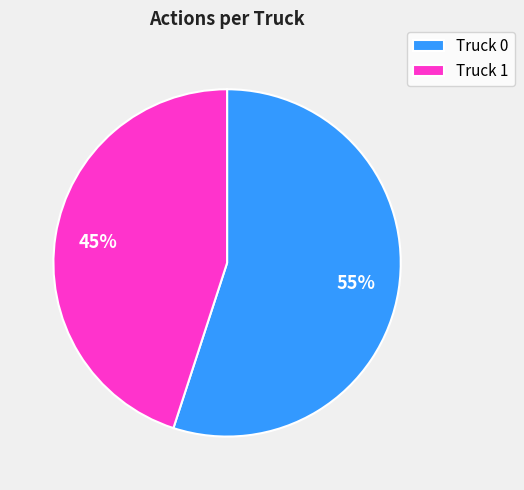

What is the largest slice in the pie chart?

Truck 0